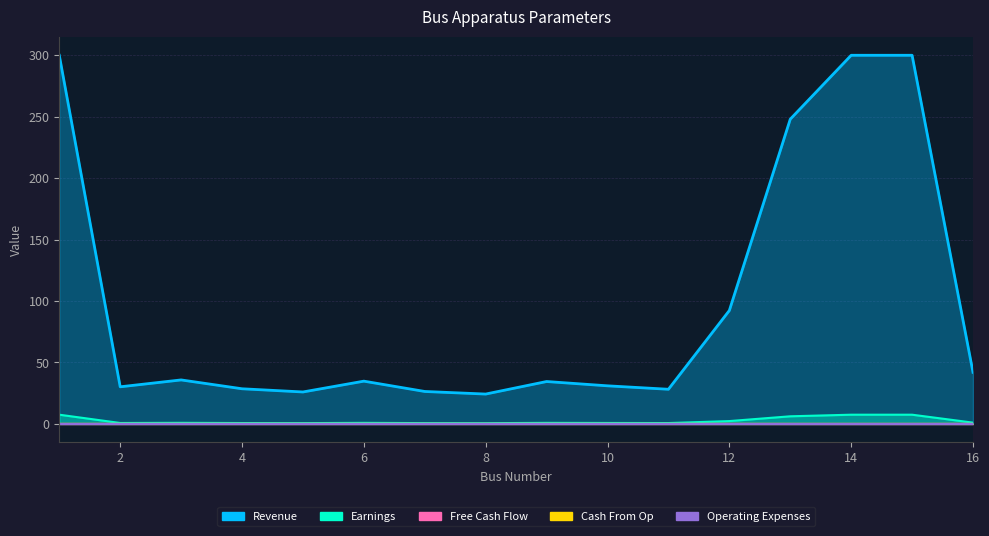

Between 6 and 11, which is larger?

6